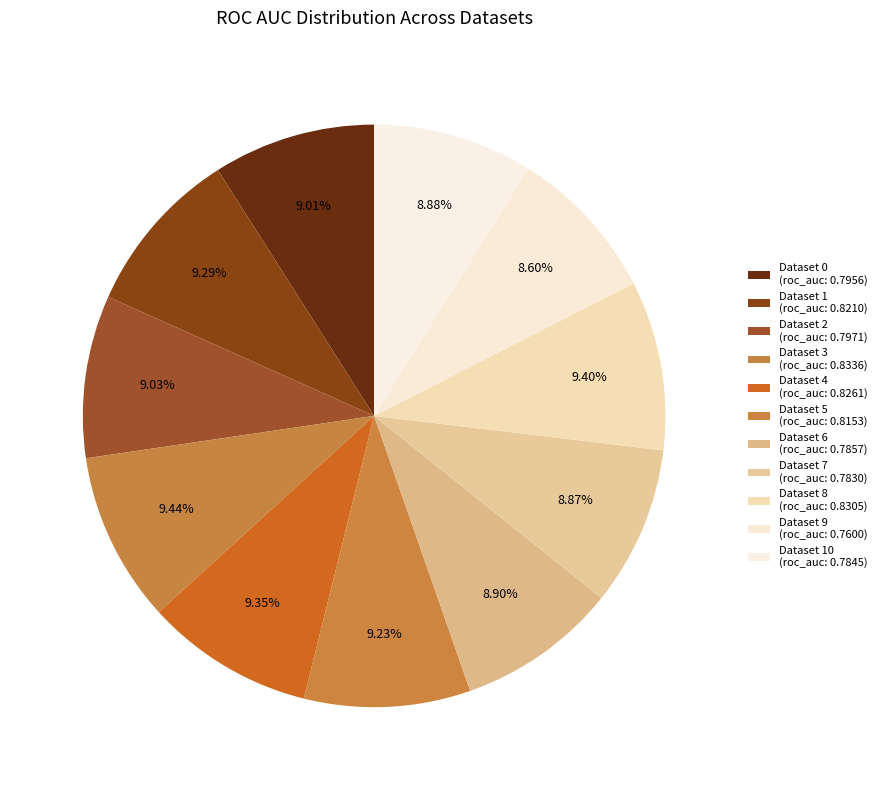

Count the number of slices in the pie.

11